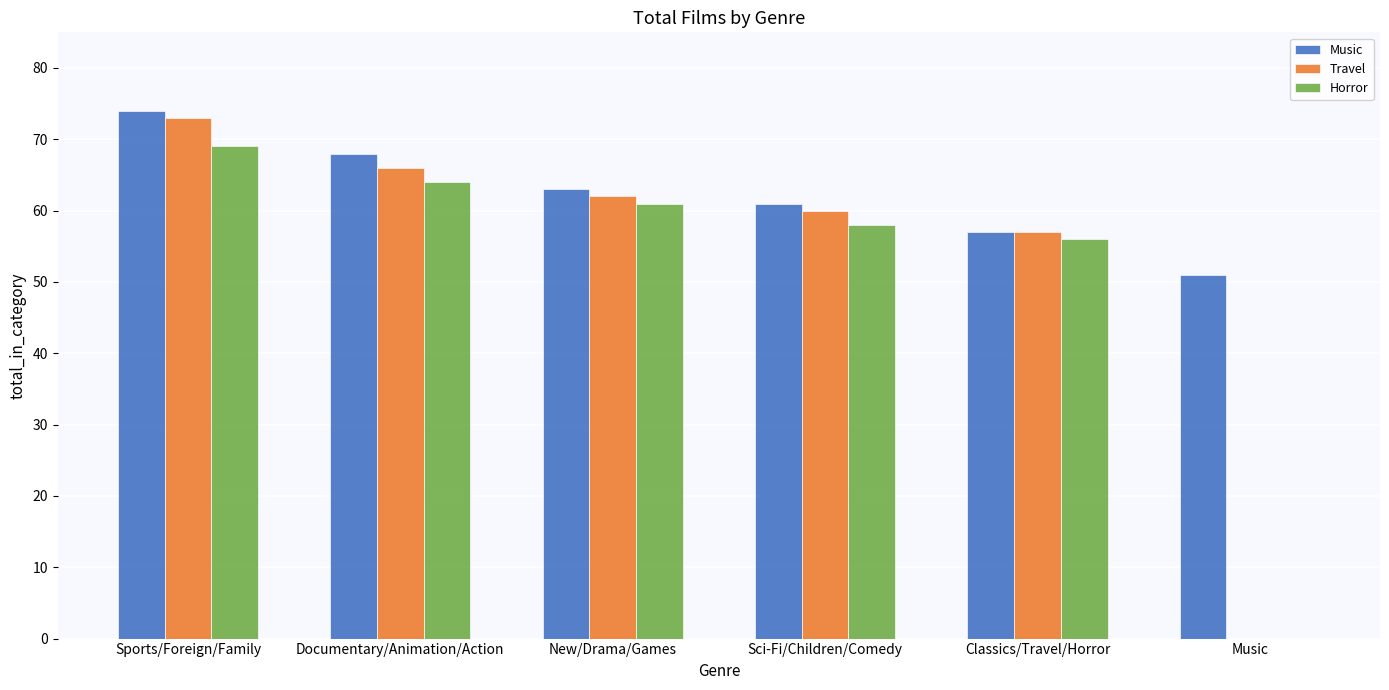

The Music series shows 57 at Classics/Travel/Horror. True or false?

True